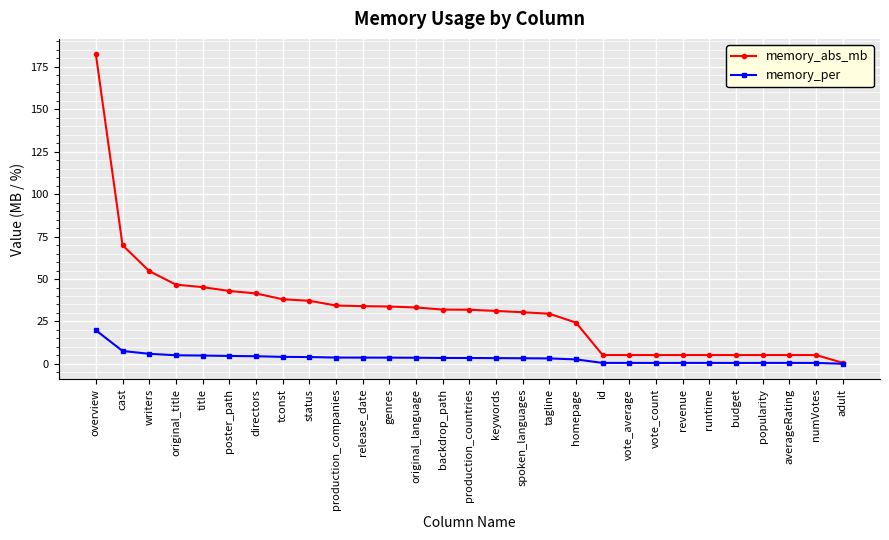

What is the value of the memory_abs_mb point at the 17th from the left?

30.4